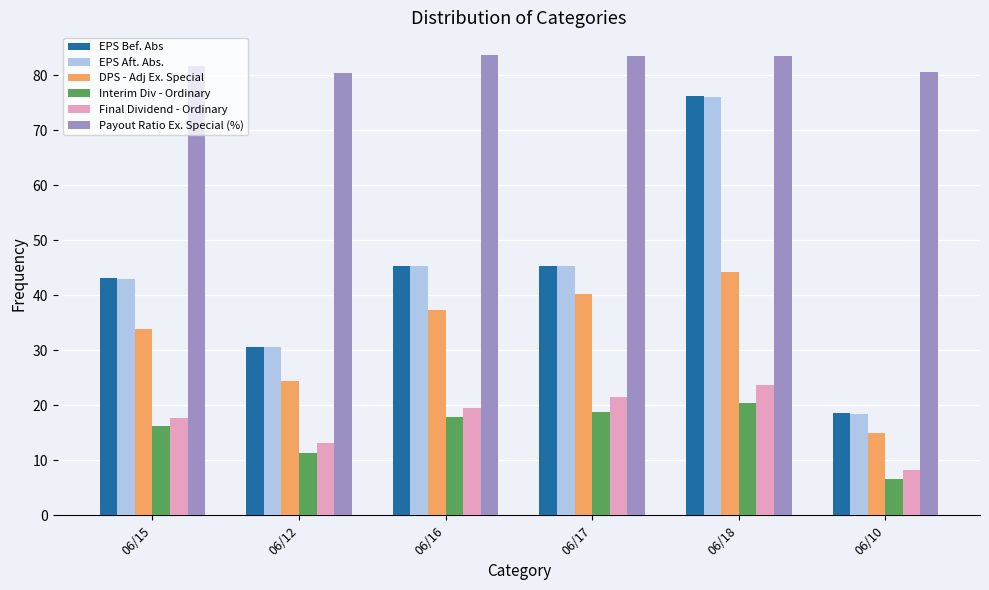

What are all the series names shown in the legend?

EPS Bef. Abs, EPS Aft. Abs., DPS - Adj Ex. Special, Interim Div - Ordinary, Final Dividend - Ordinary, Payout Ratio Ex. Special (%)